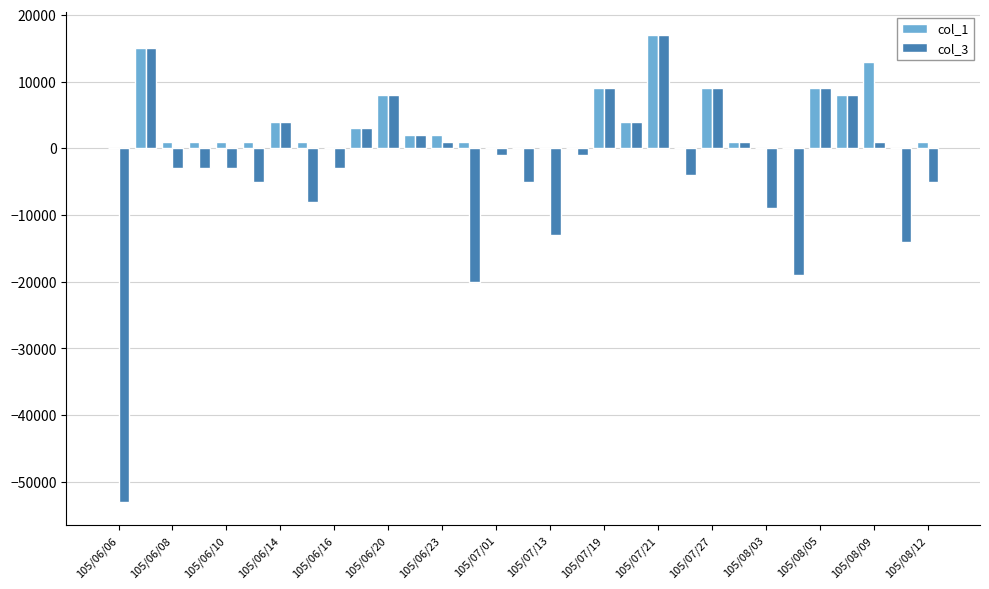

Which series has the largest total across all categories?

col_1